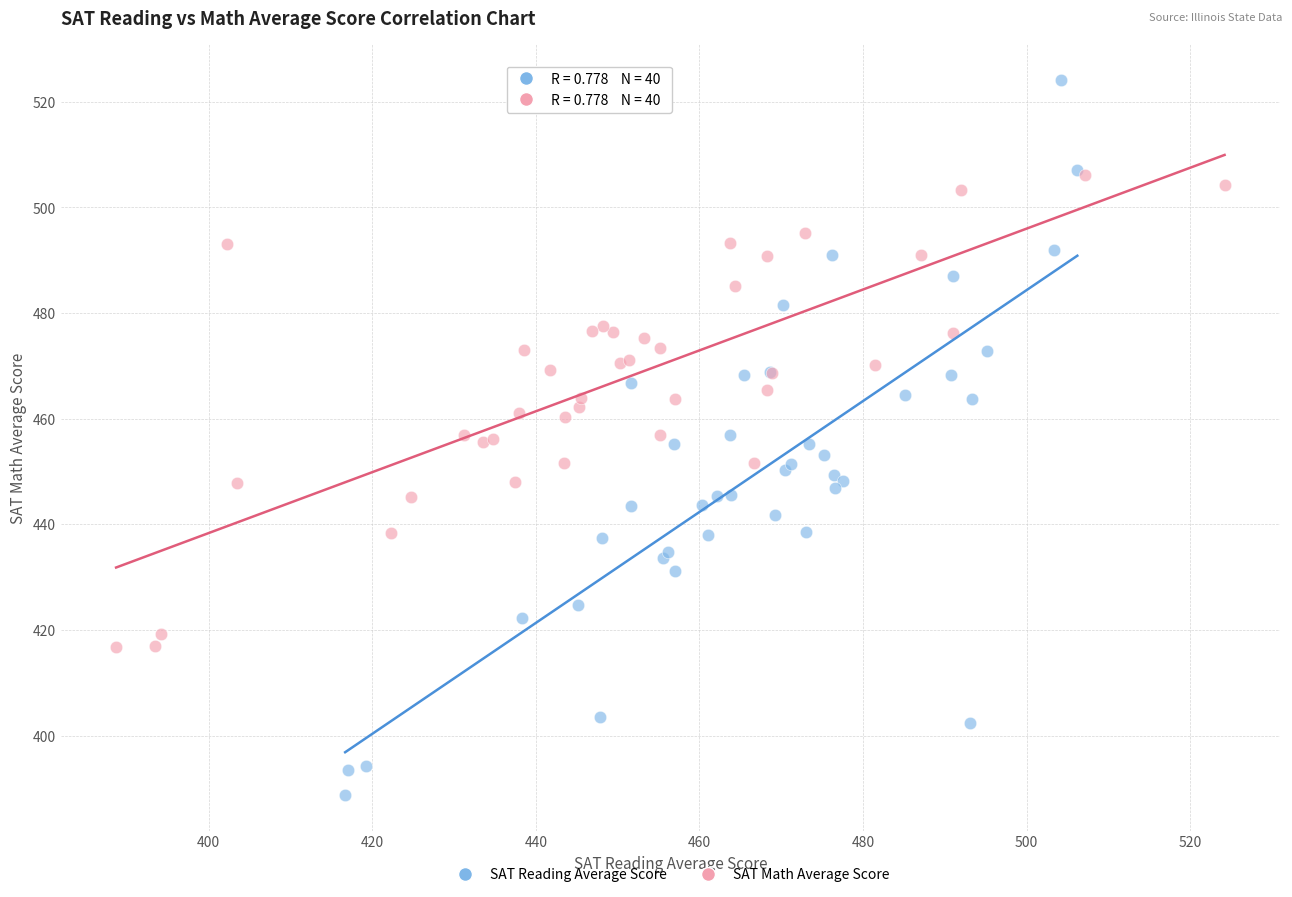

Which series contains the highest Y value?

SAT Reading Average Score